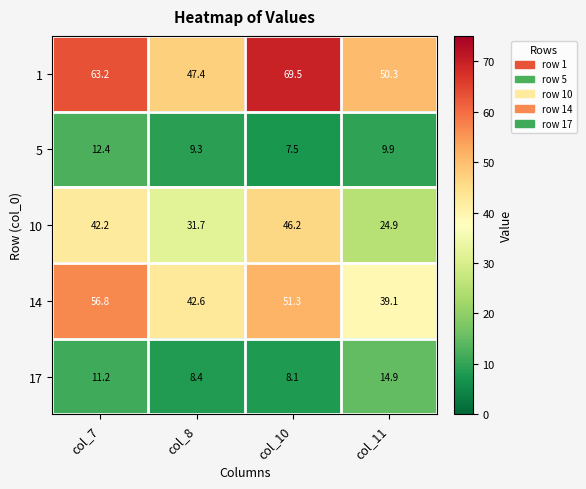

Reading left to right, transcribe all the data shown in this chart.

1: col_7=63.2	col_8=47.4	col_10=69.5	col_11=50.3
5: col_7=12.4	col_8=9.3	col_10=7.5	col_11=9.9
10: col_7=42.2	col_8=31.7	col_10=46.2	col_11=24.9
14: col_7=56.8	col_8=42.6	col_10=51.3	col_11=39.1
17: col_7=11.2	col_8=8.4	col_10=8.1	col_11=14.9